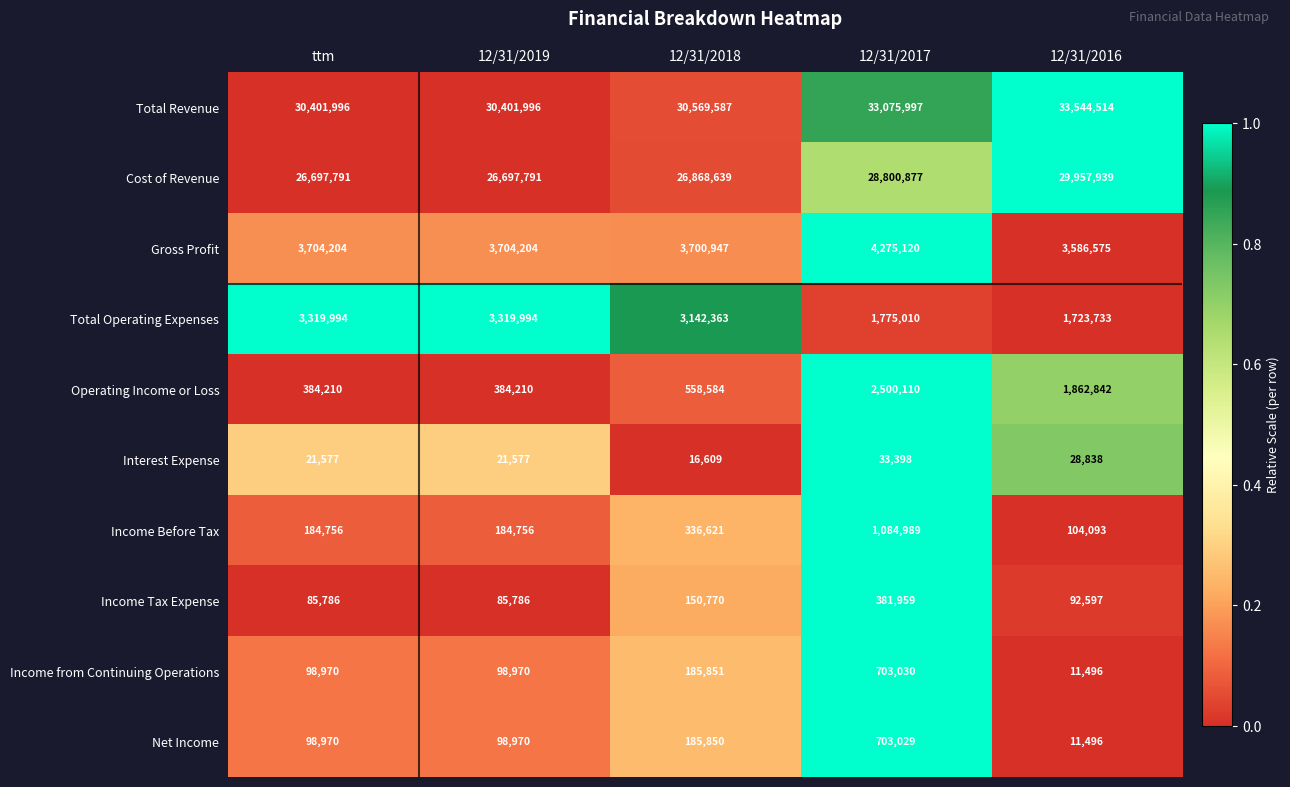

What is the spread (max minus min) of values at 12/31/2017?

33042599